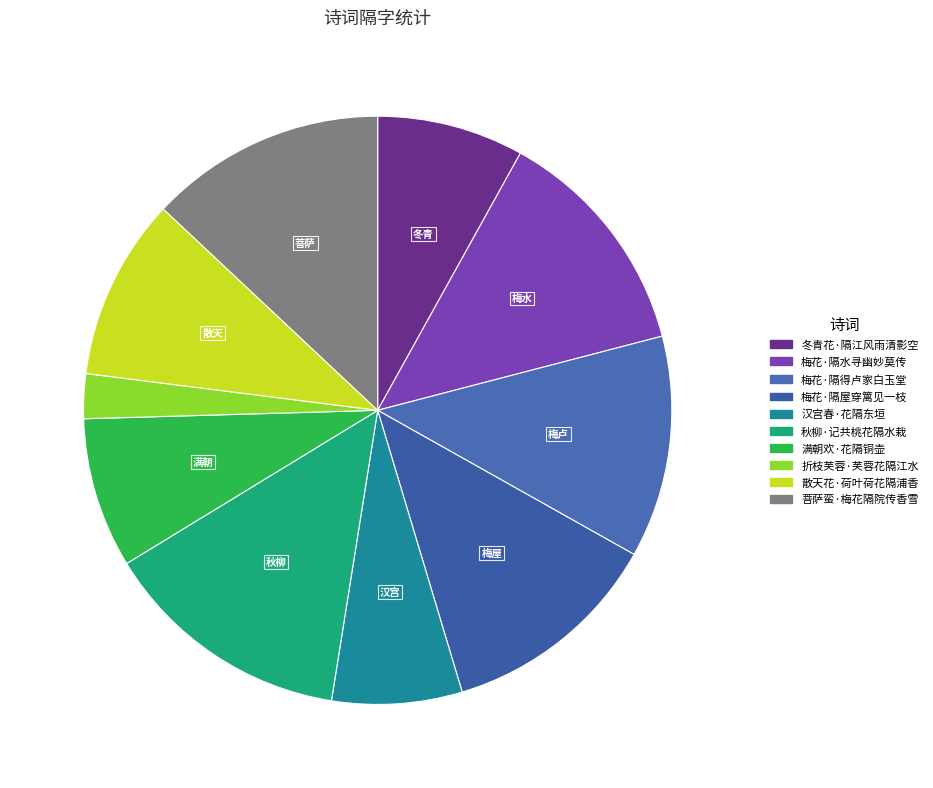

To the nearest percent, what is the difference between the largest and smallest slice percentages?

11%